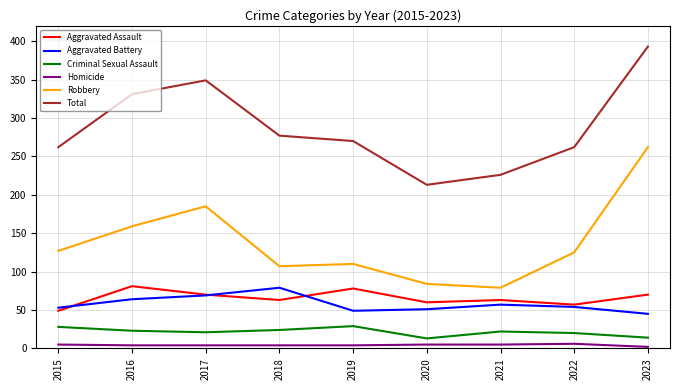

Which category has the highest value across all series?

2023